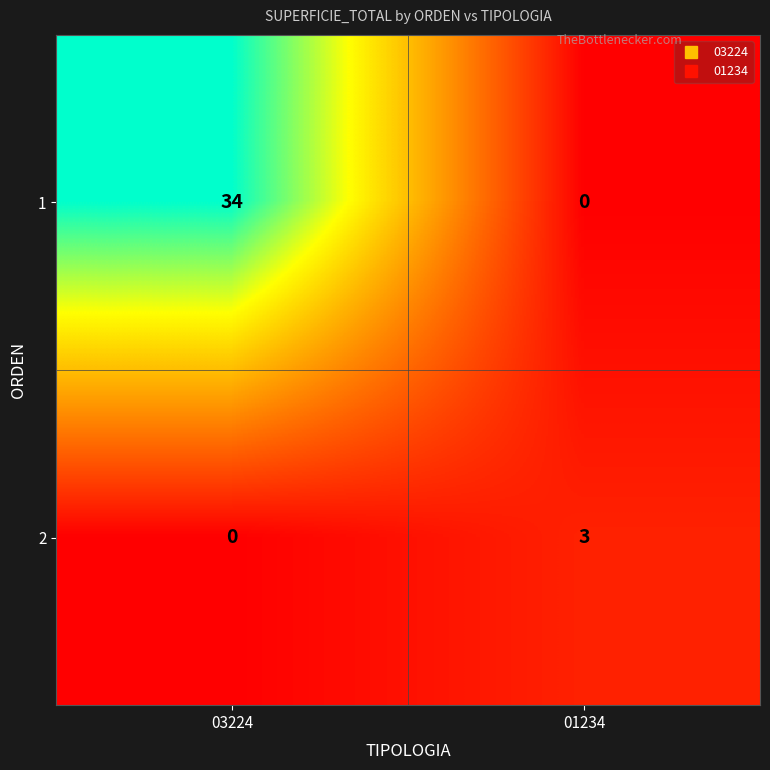

What is the difference between the maximum and minimum values in the 1 series?

34